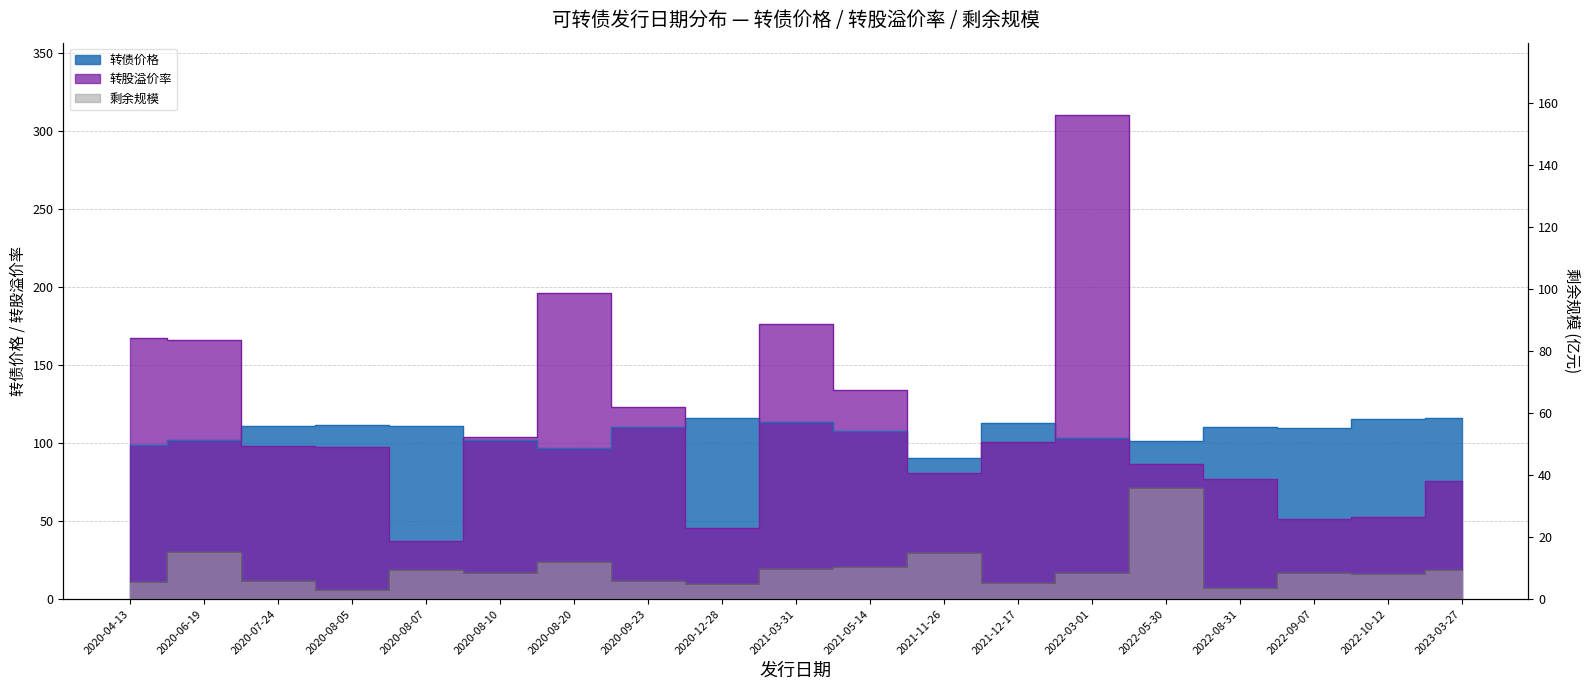

What is the difference between the second highest and minimum values in the 转股溢价率 series?

158.5